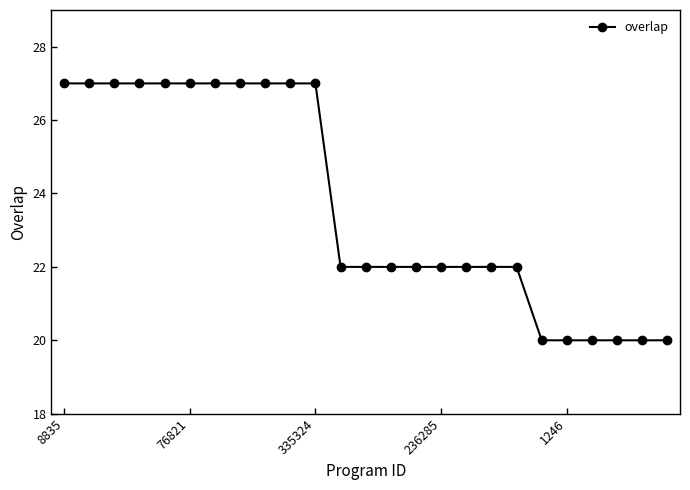

What is the minimum value shown in the chart?

20